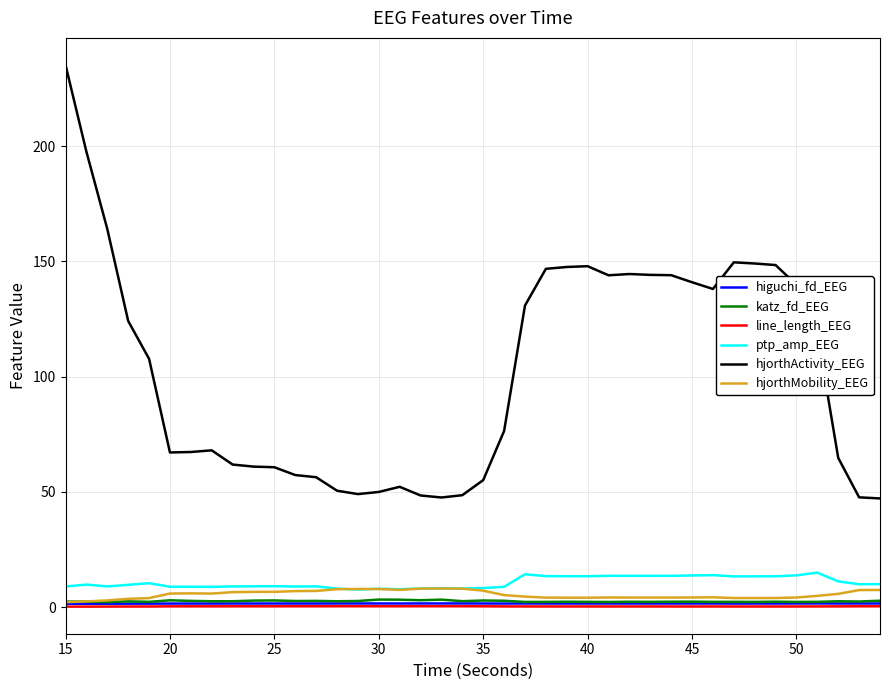

What is the highest value of the hjorthActivity_EEG series?

235.1